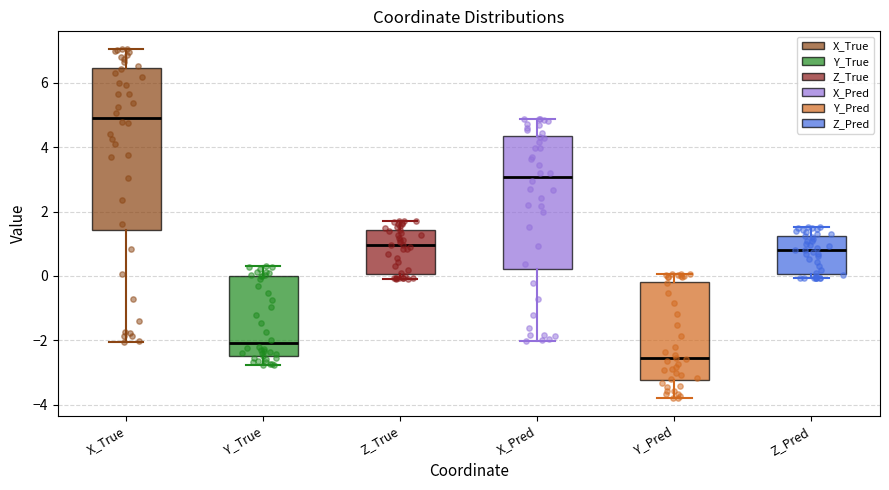

Reading left to right, transcribe this box plot: for each box, give where its median line is, the range the box spans, and where its two whiskers end, as read against the y-axis. The values are not printed on the chart, so give them approximately, as read against the axis.

X_True: median 5.0, box 1.4 to 6.4, whiskers -2.0 to 7.0
Y_True: median -2.0, box -2.4 to 0.0, whiskers -2.8 to 0.4
Z_True: median 1.0, box 0.0 to 1.4, whiskers 0.0 (just below the box's lower edge) to 1.8
X_Pred: median 3.0, box 0.2 to 4.4, whiskers -2.0 to 4.8
Y_Pred: median -2.6, box -3.2 to -0.2, whiskers -3.8 to 0.0
Z_Pred: median 0.8, box 0.0 to 1.2, whiskers 0.0 (just below the box's lower edge) to 1.6